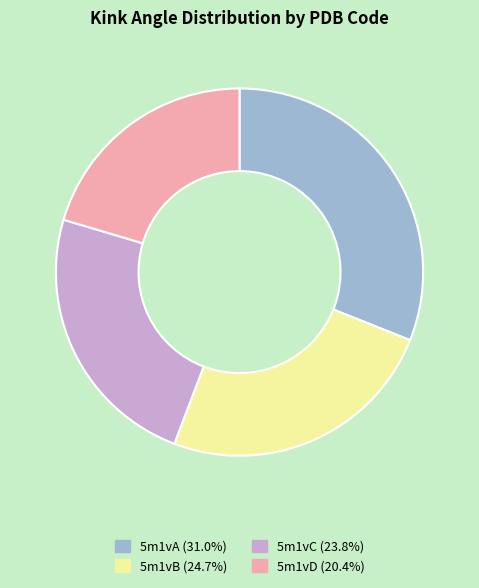

Which has a higher value, 5m1vA or 5m1vB?

5m1vA